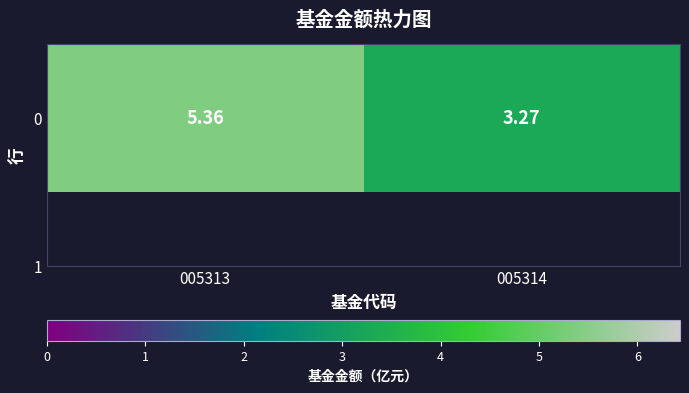

List the labels in order of value, smallest first.

005314, 005313